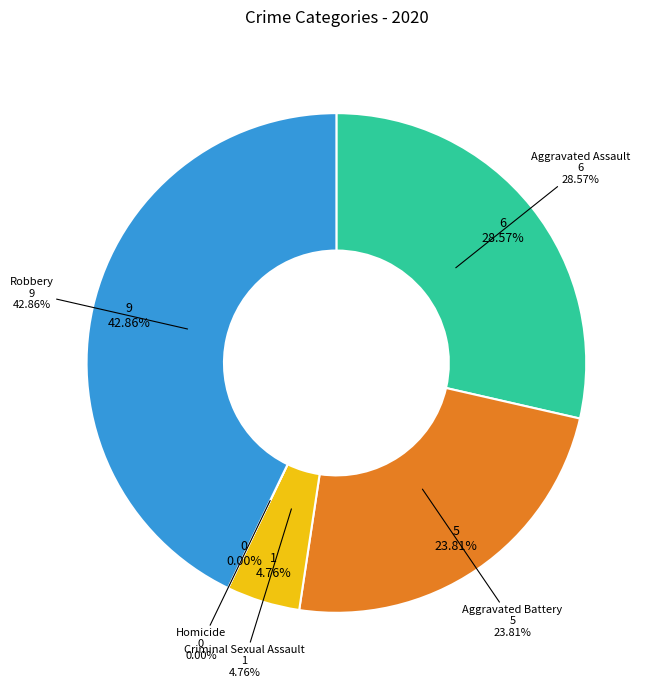

To the nearest percent, what is the combined percentage of Aggravated Assault and Robbery?

71%